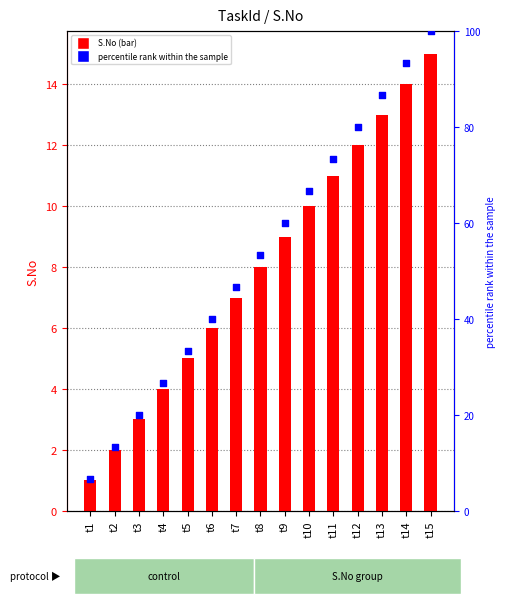

What are all the series names shown in the legend?

S.No, percentile rank within the sample